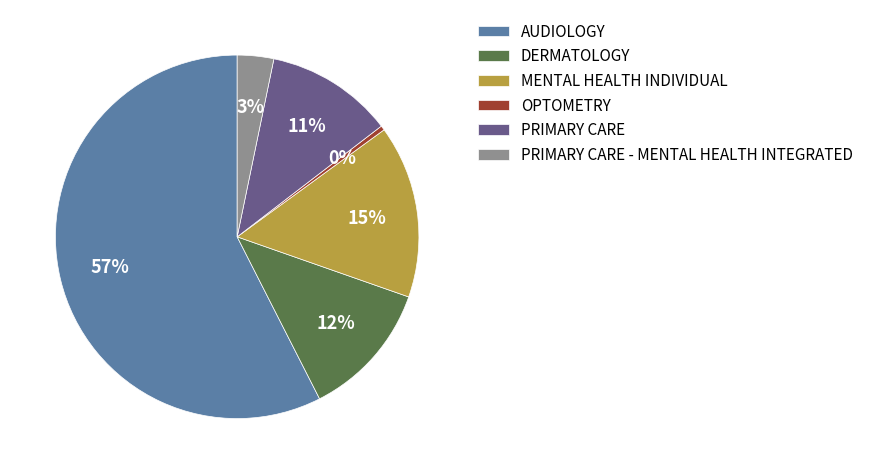

Which category has the smallest portion of the pie?

OPTOMETRY